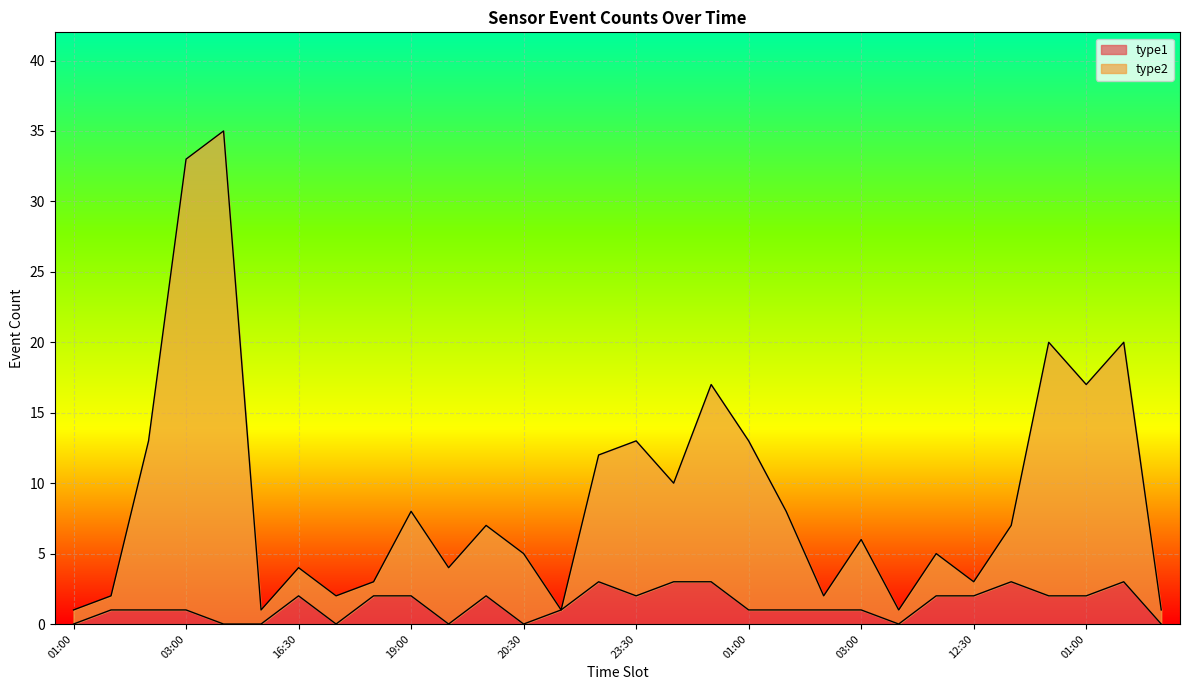

True or false: type2 and type1 intersect in this chart.

False